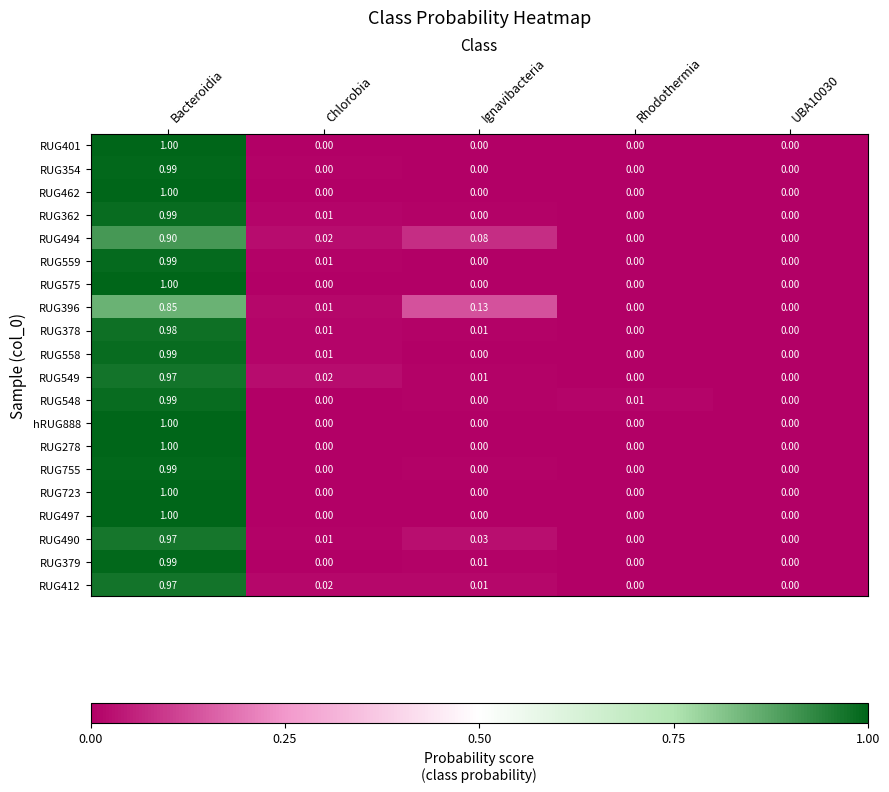

At which category is the sum across all series the highest?

Bacteroidia